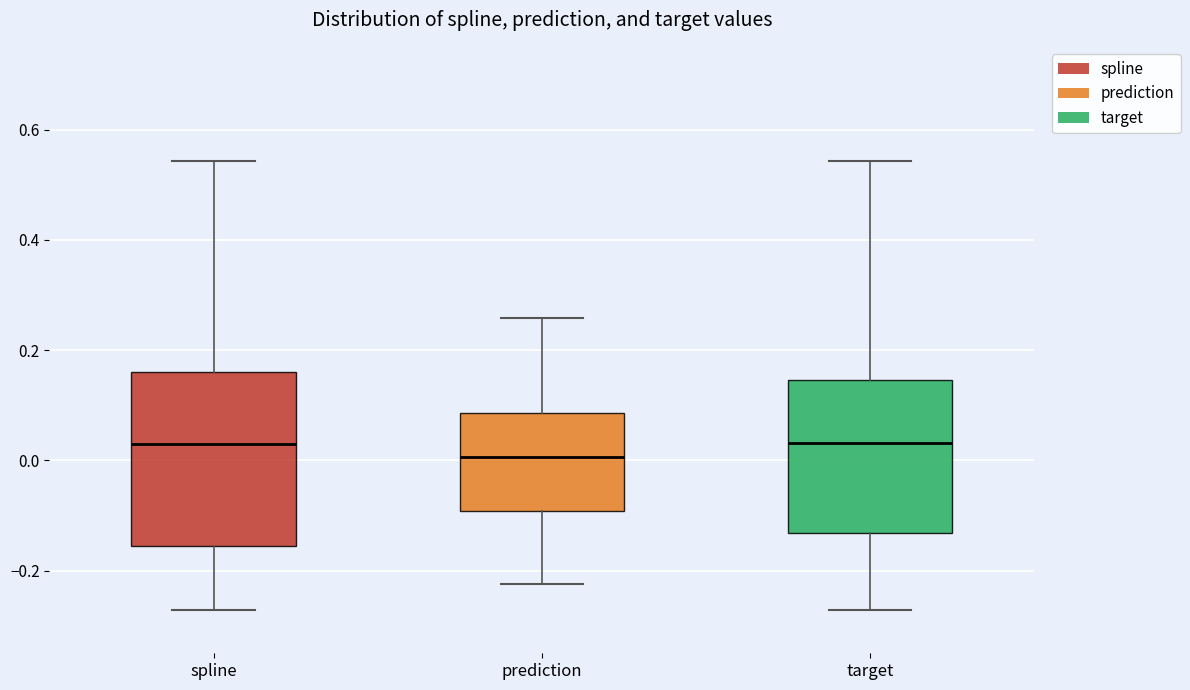

Comparing the boxes themselves (not the whiskers), which one is the tallest?

spline